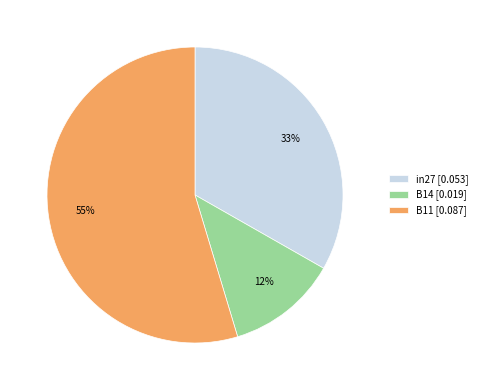

Does B11 represent more than half of the total?

Yes